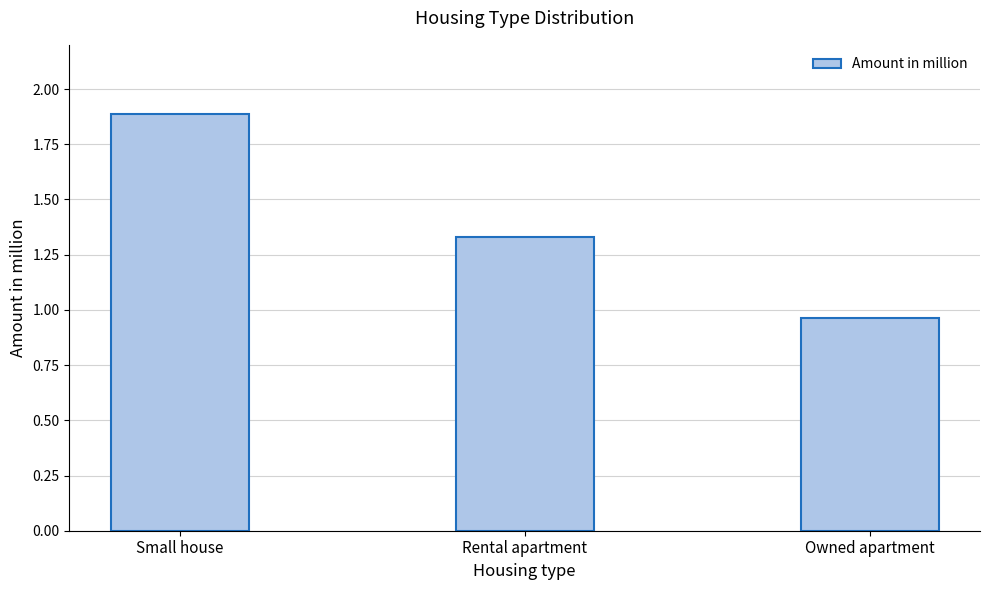

What is the change in value from Small house to Rental apartment?

-0.6